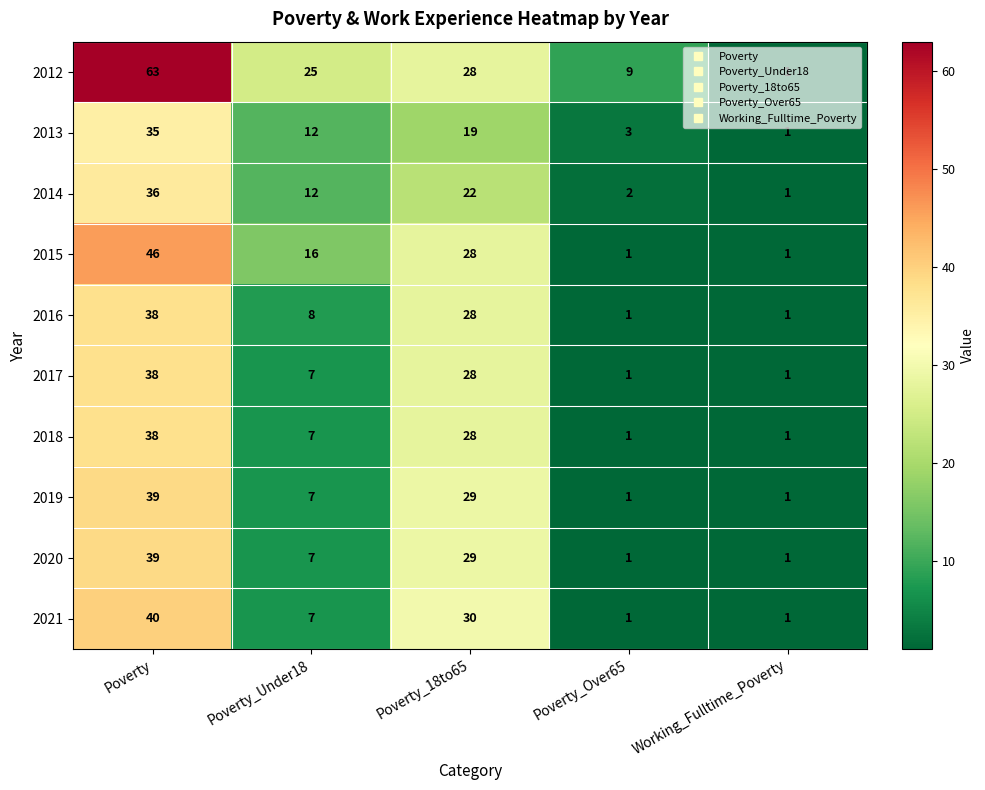

Which series has the largest total across all categories?

2012